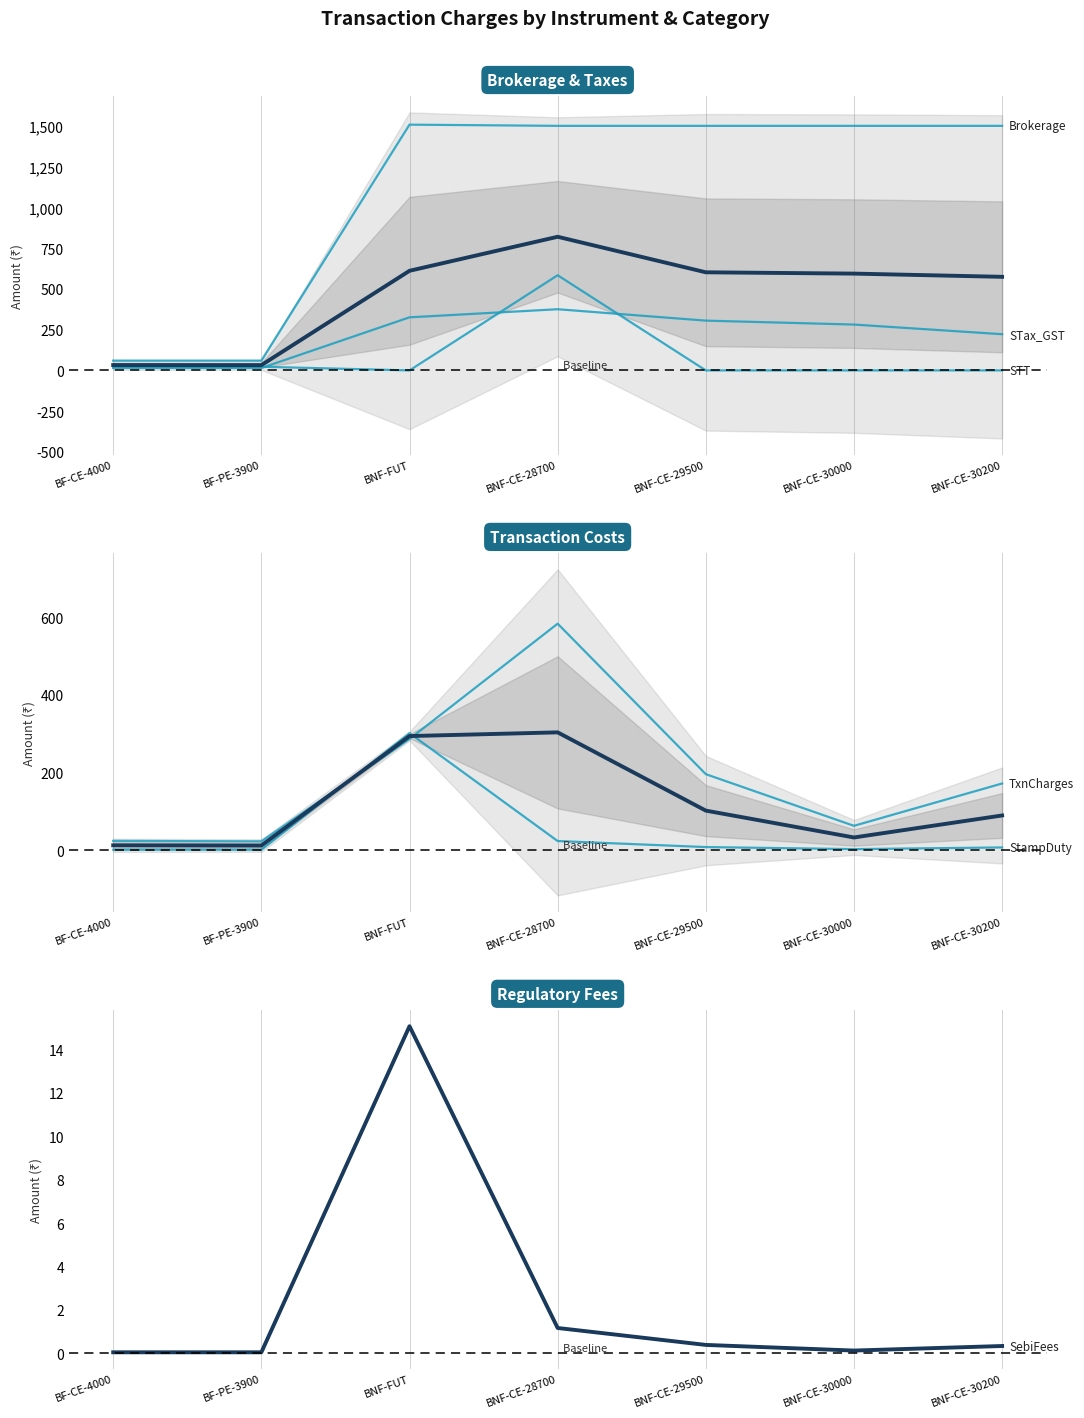

What is the maximum value shown in the chart?

1507.3